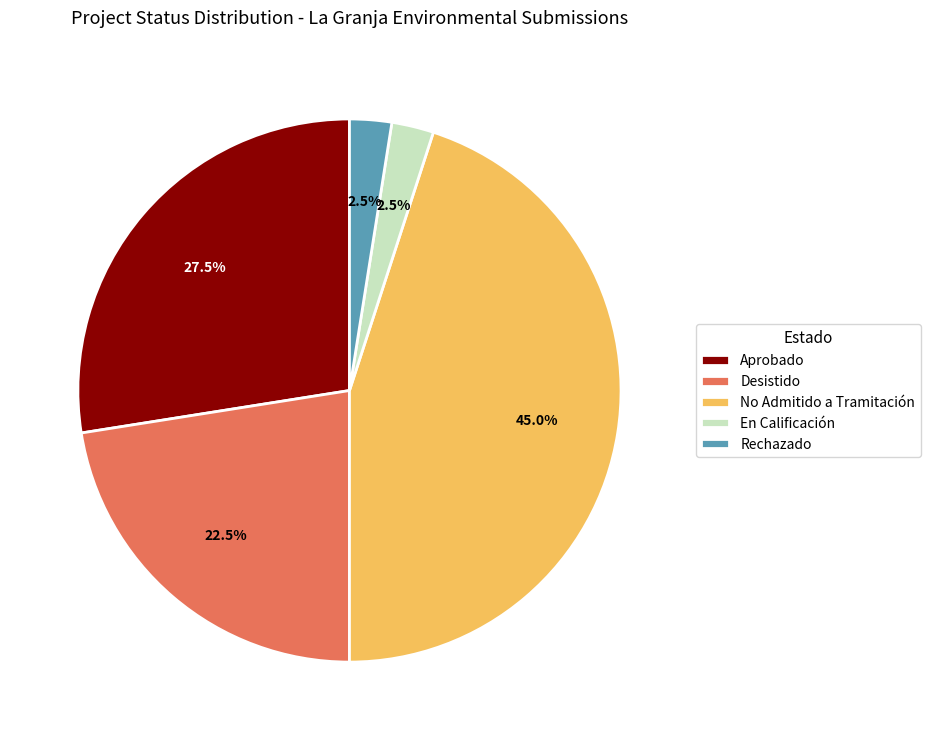

Which slice is the largest?

No Admitido a Tramitación